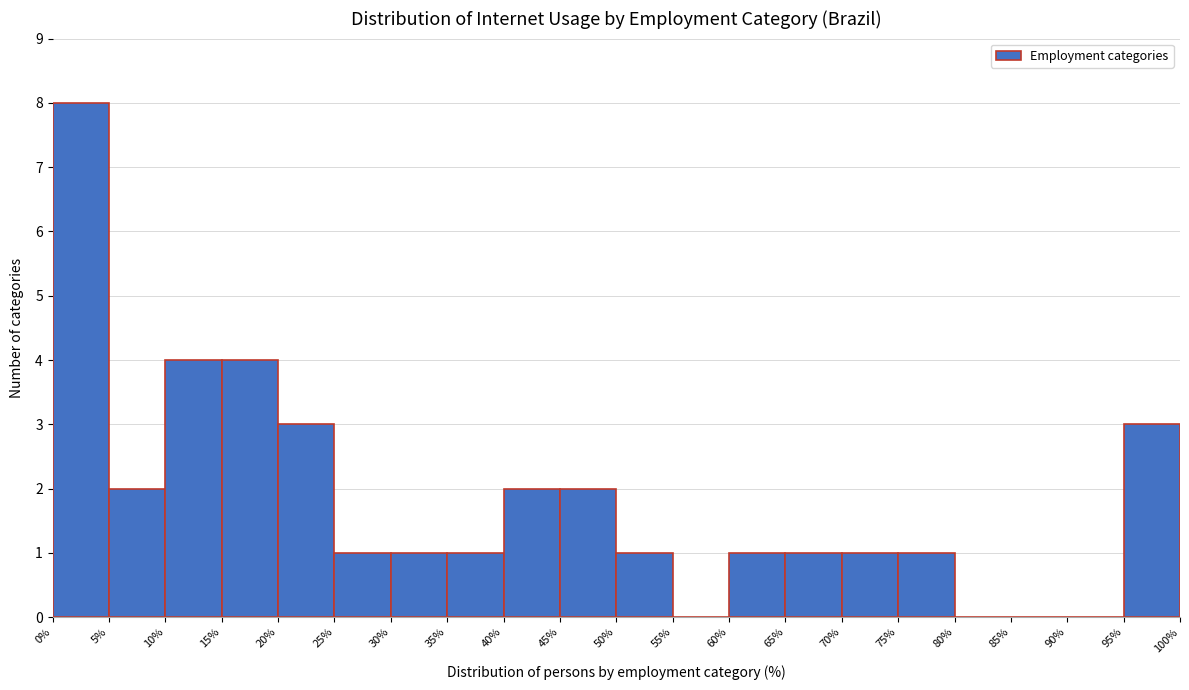

Which range on the x-axis has the tallest bar?

0% to 5%